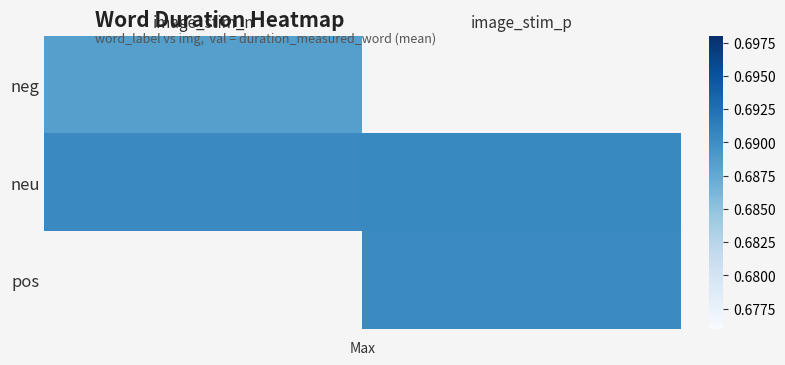

List the series in order of their peak value, lowest first.

neg, neu, pos